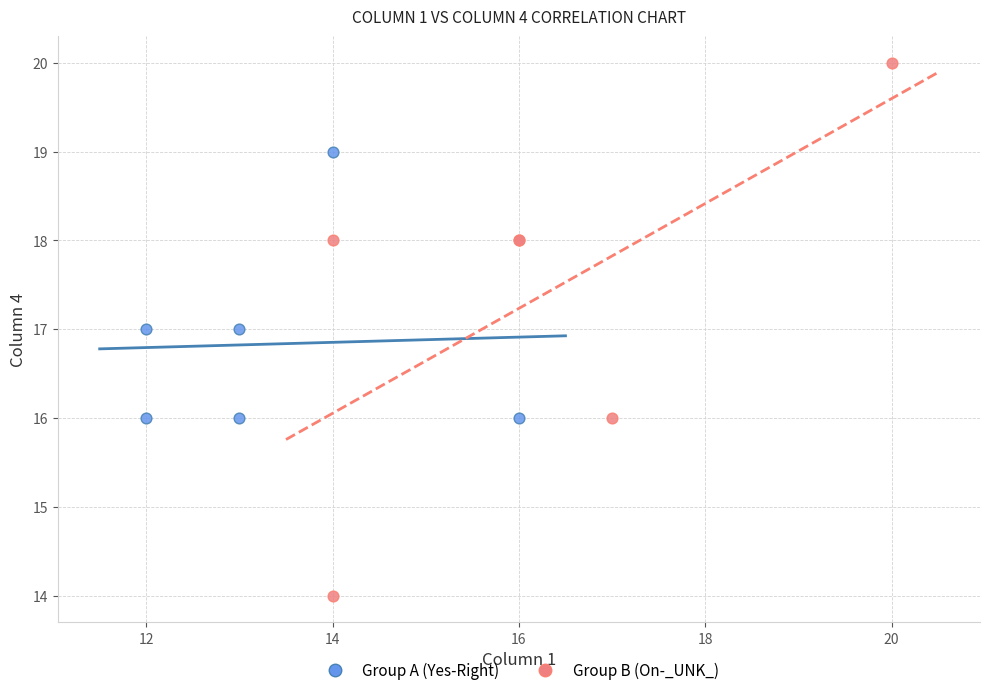

Which series contains the highest Y value?

Group B (On-_UNK_)